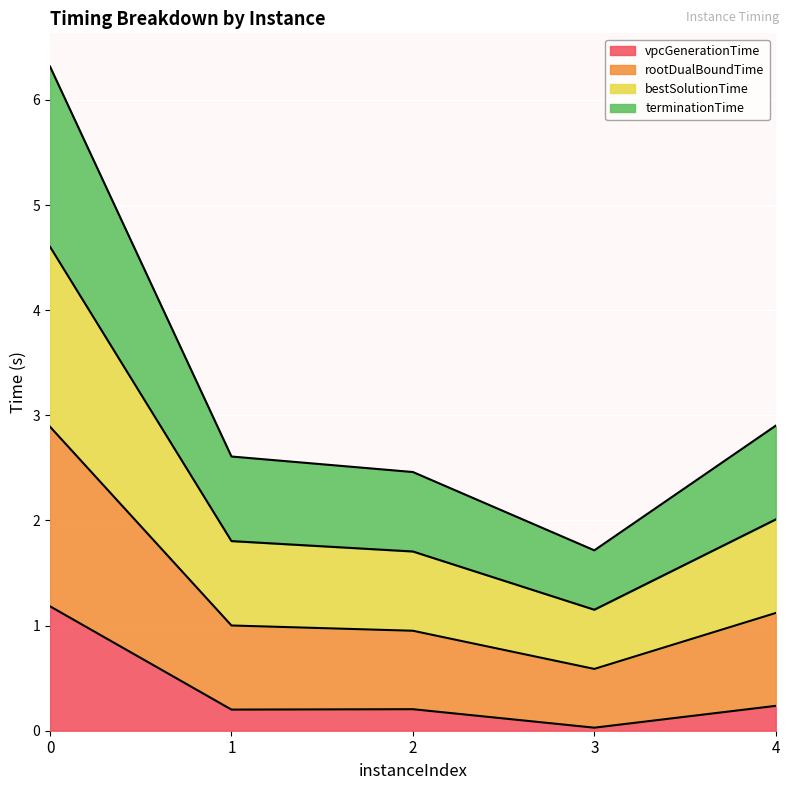

What is the difference between the second highest and minimum values in the vpcGenerationTime series?

0.2